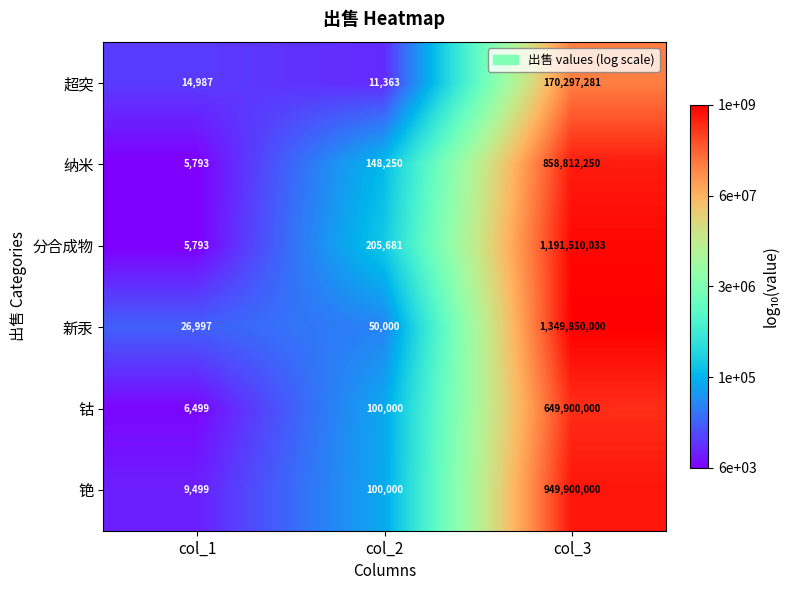

Which category has the lowest value across all series?

col_1